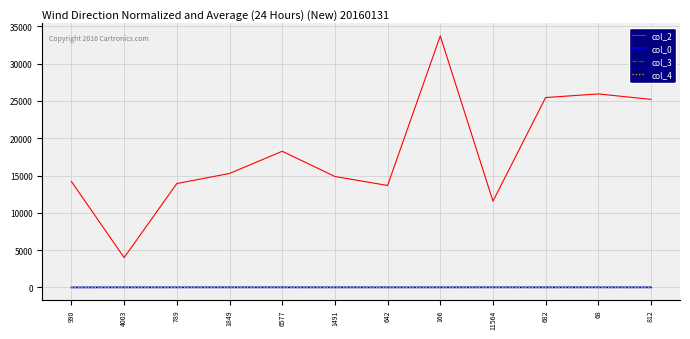

Which series has the widest spread of values?

col_2